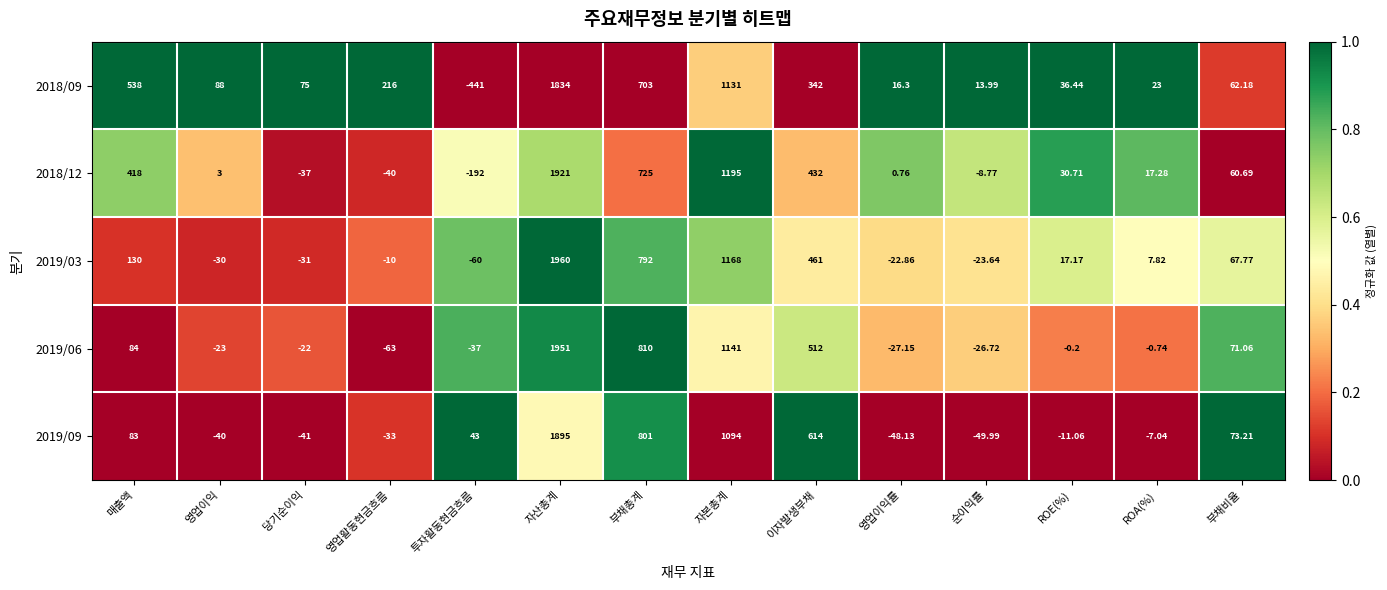

Is the value of 2019/03 at ROE(%) greater than the value of 2018/09 at 순이익률?

Yes